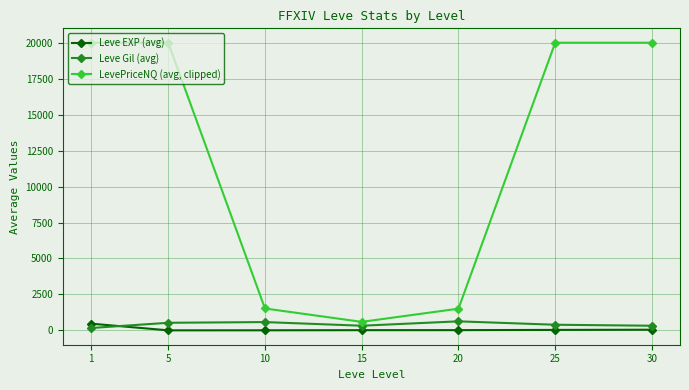

What is the difference between the Leve EXP (avg) values at 30 and 15?

31.3